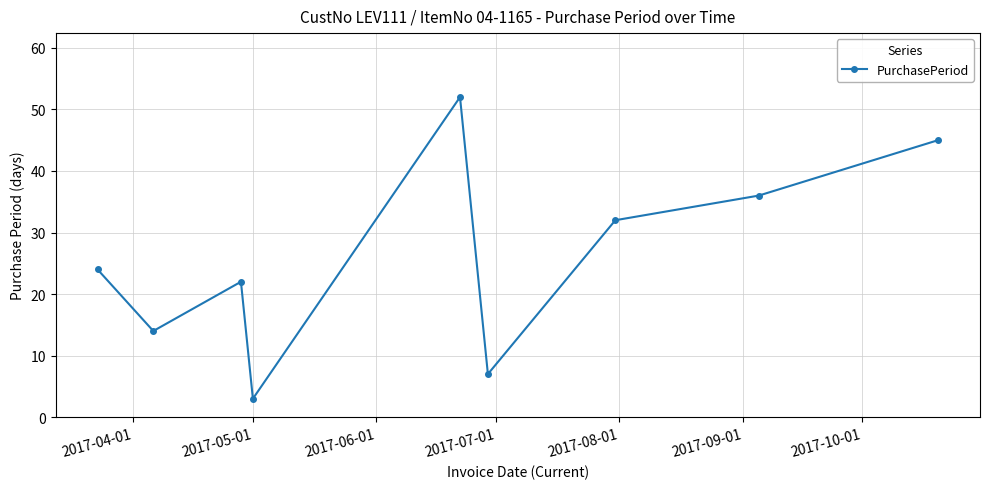

Is this an area chart (filled region under the line)?

No